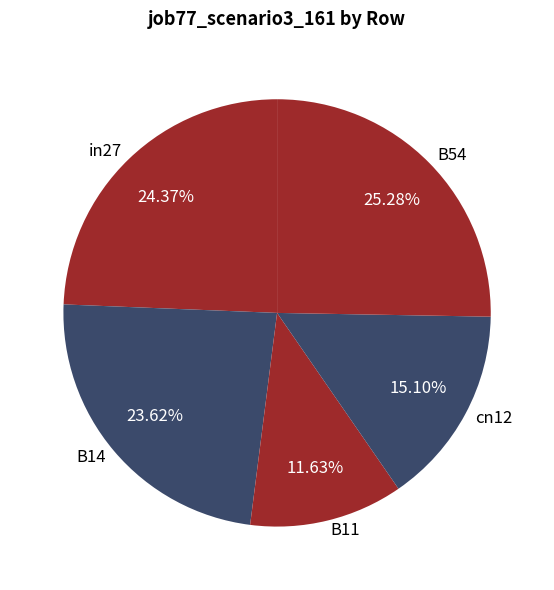

How many slices are in this pie chart?

5